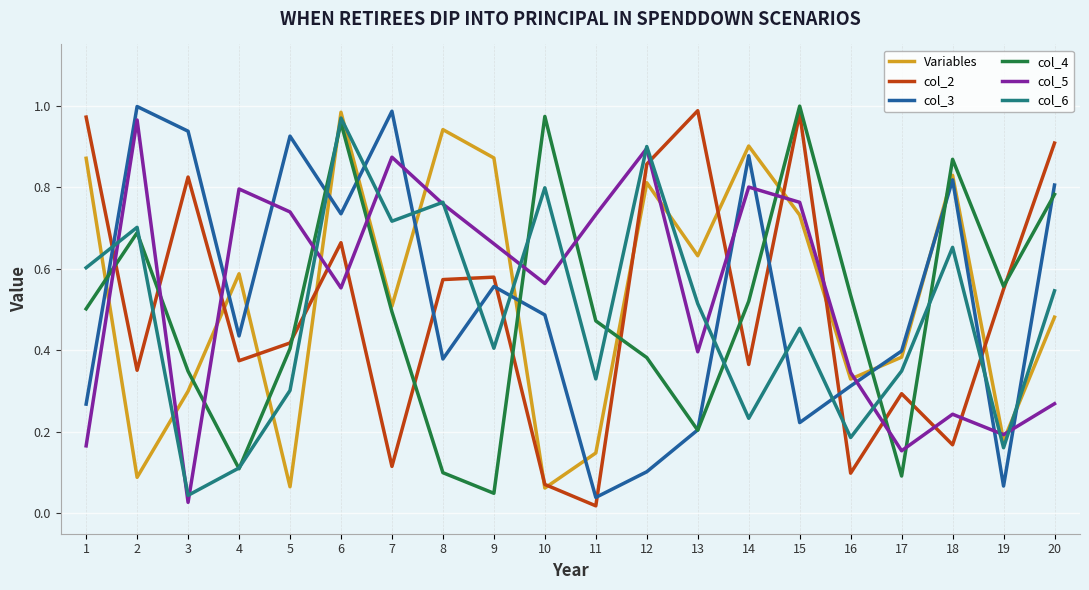

What is the total value across all series at 17?

1.7